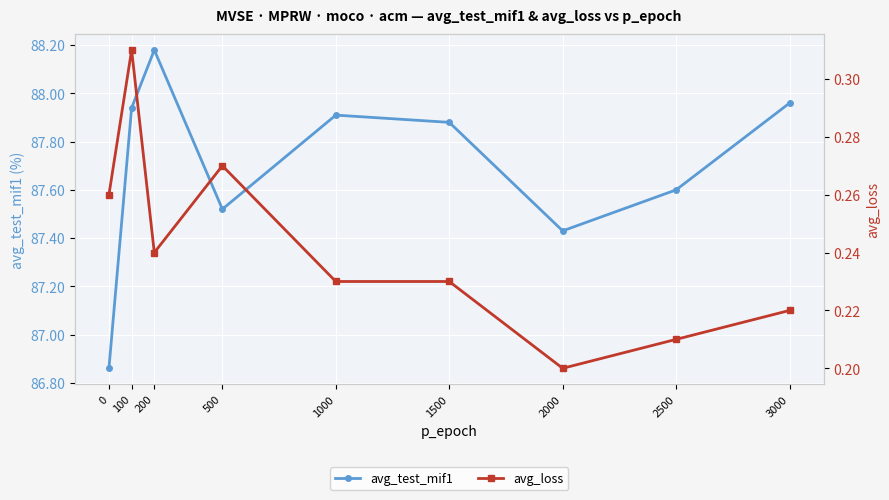

What is the lowest value of the avg_test_mif1 series?

86.9